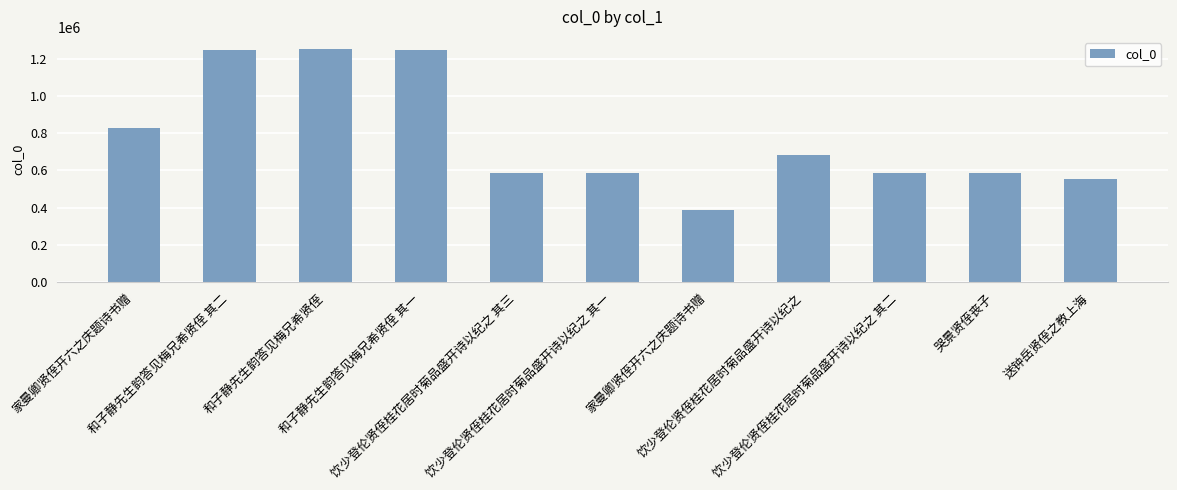

List the labels in order of value, smallest first.

家曼卿贤侄开六之庆题诗书赠, 送钟岳贤侄之教上海, 哭景贤侄丧子, 饮少登伦贤侄桂花居时菊品盛开诗以纪之 其一, 饮少登伦贤侄桂花居时菊品盛开诗以纪之 其二, 饮少登伦贤侄桂花居时菊品盛开诗以纪之 其三, 饮少登伦贤侄桂花居时菊品盛开诗以纪之, 家曼卿贤侄开六之庆题诗书赠, 和子静先生韵答见梅兄希贤侄 其一, 和子静先生韵答见梅兄希贤侄 其二, 和子静先生韵答见梅兄希贤侄